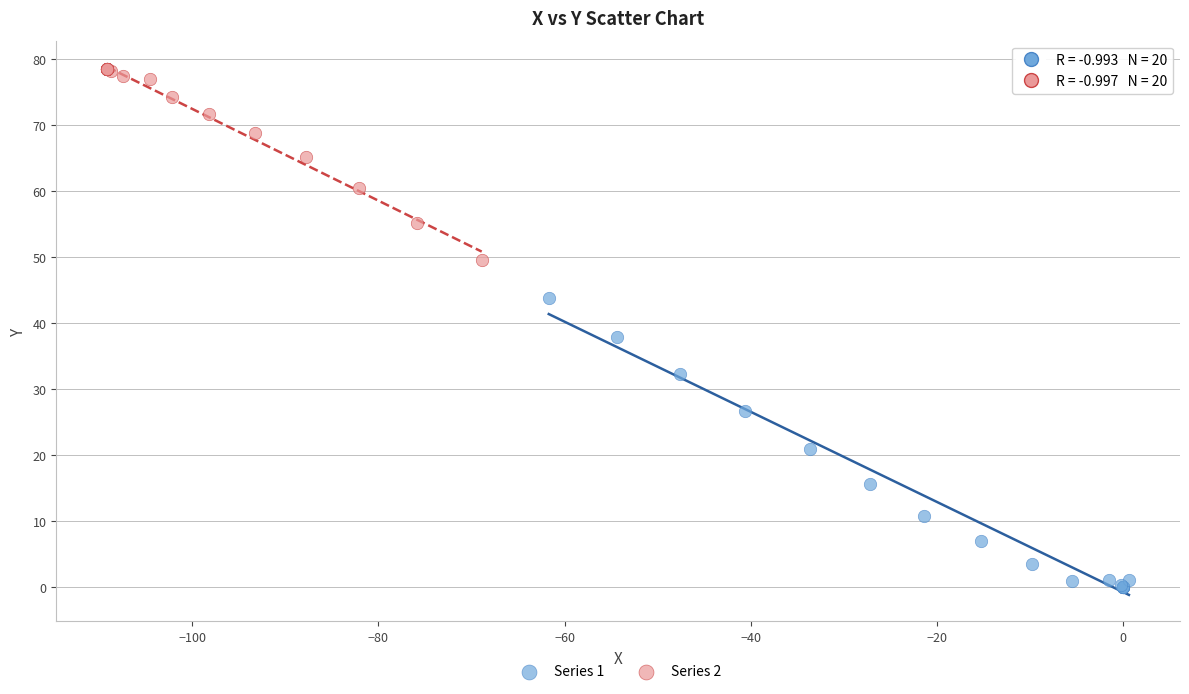

Which series contains the lowest Y value?

Series 1